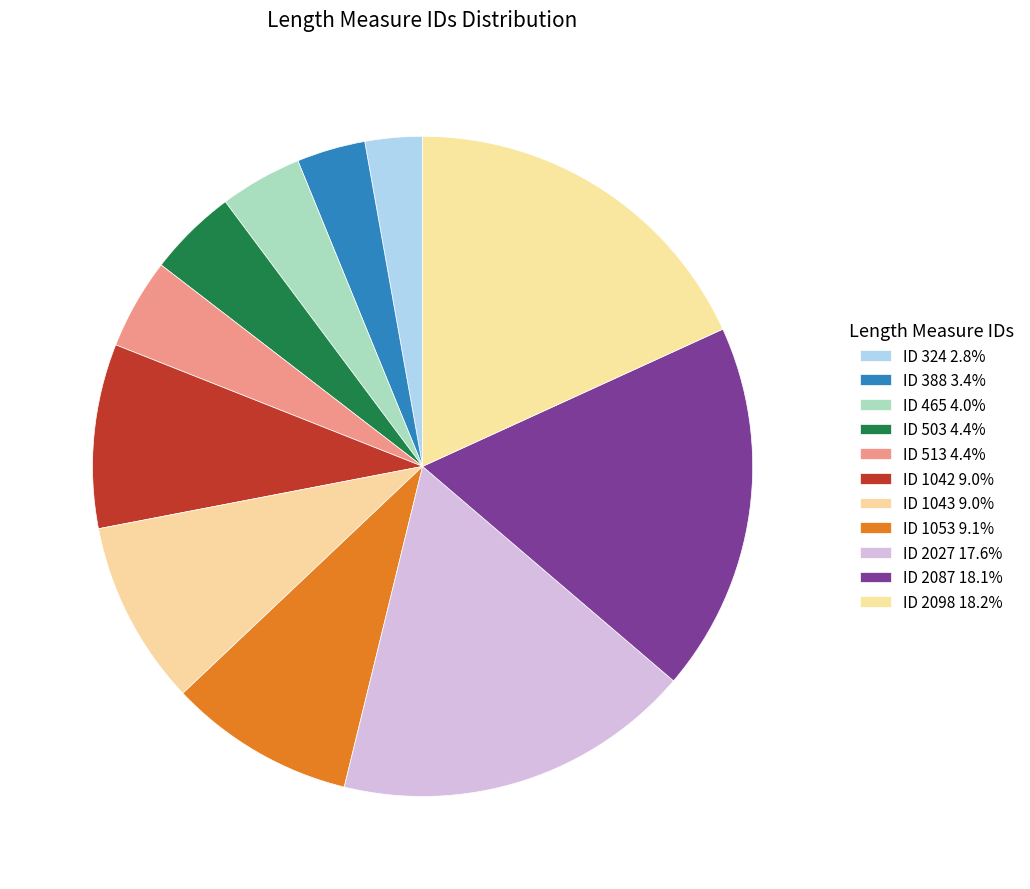

To the nearest percent, what is the combined percentage of ID 2027 and ID 2098?

36%